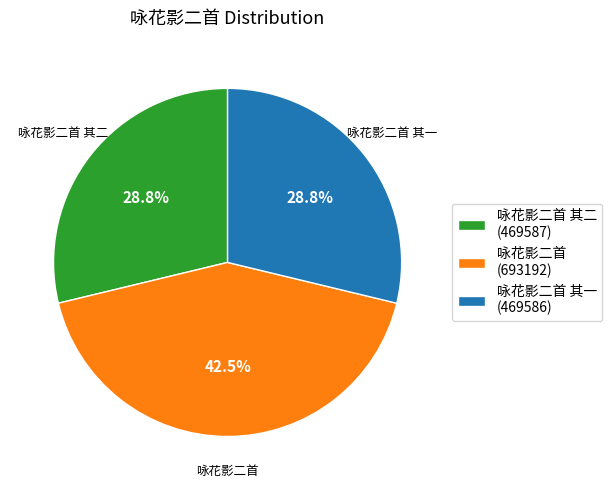

Is 咏花影二首 (693192) the majority of the pie?

No